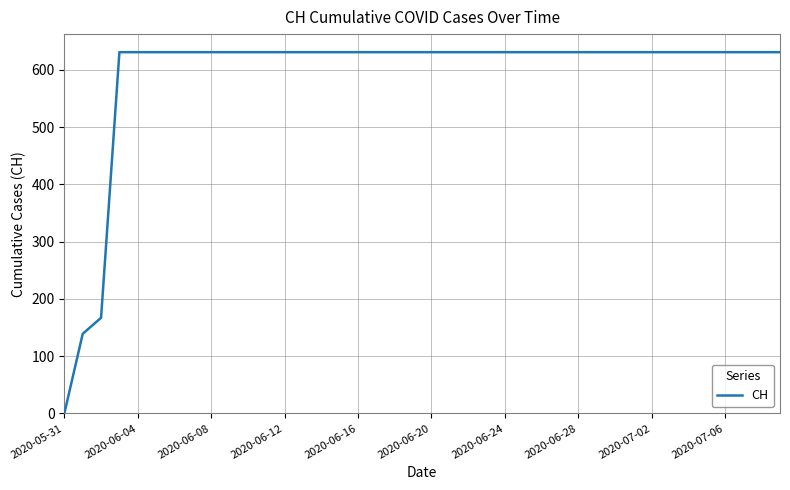

What is the greatest value displayed?

631